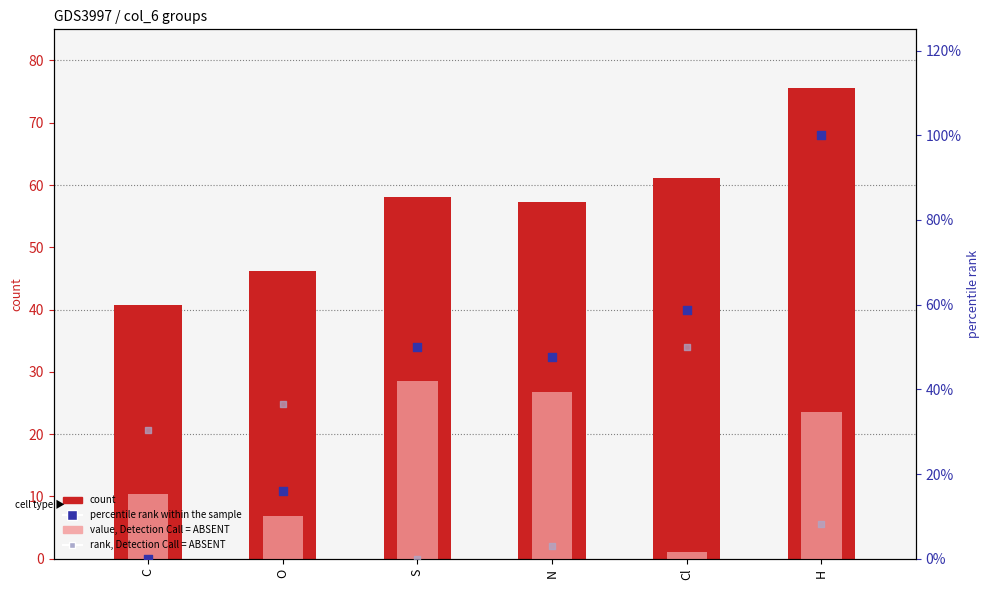

Is the value of value, Detection Call = ABSENT at Cl greater than the value of rank, Detection Call = ABSENT at O?

Yes